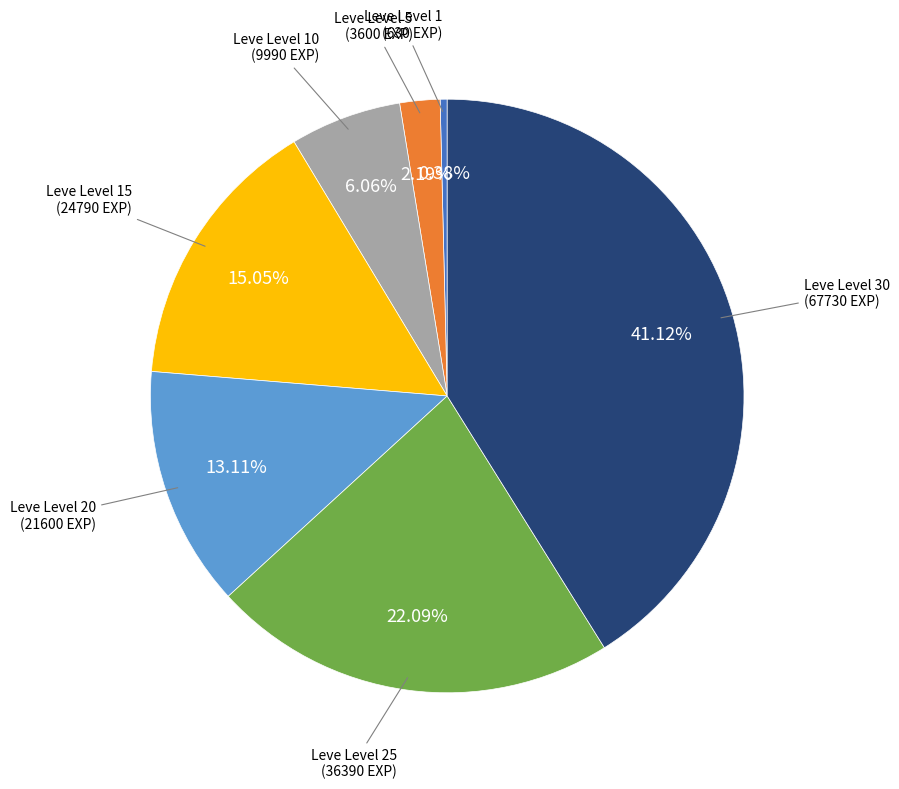

To the nearest percent, what is the difference between the Leve Level 10 and Leve Level 5 slice percentages?

4%